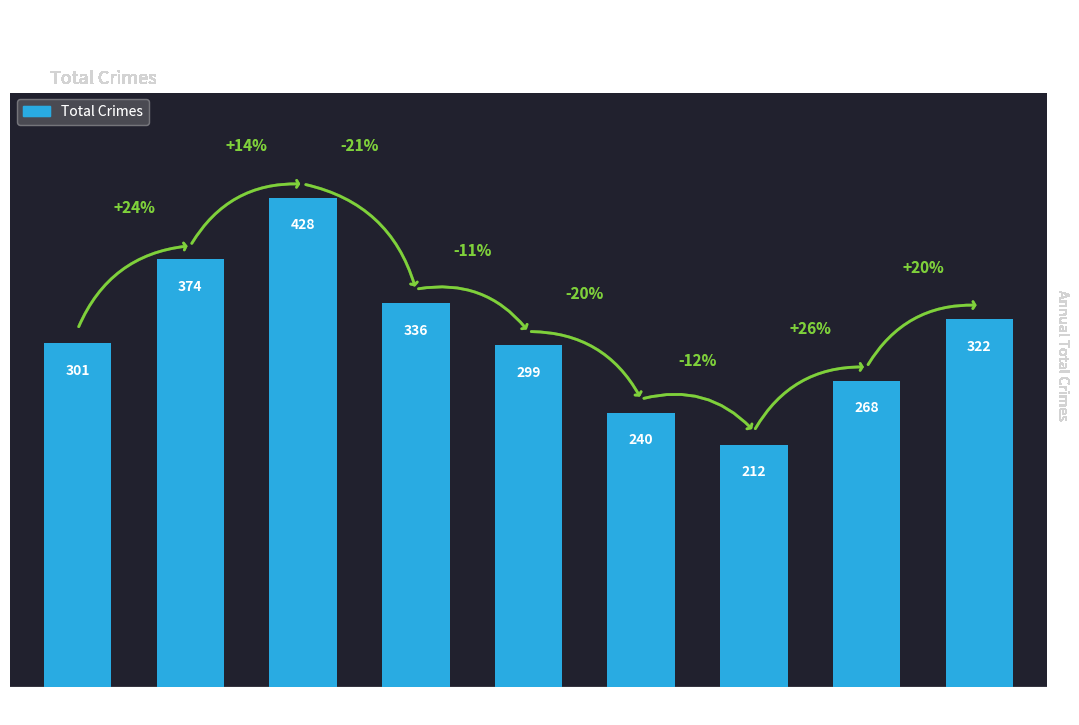

Which has a higher value, 2021 or 2016?

2016